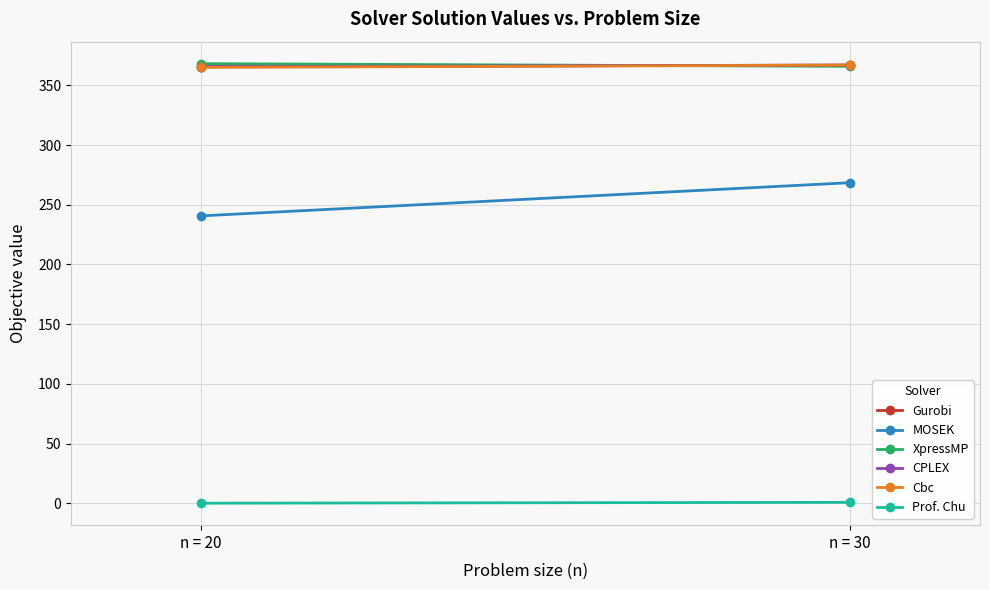

Is the value of Gurobi at n = 30 greater than the value of Prof. Chu at n = 20?

Yes